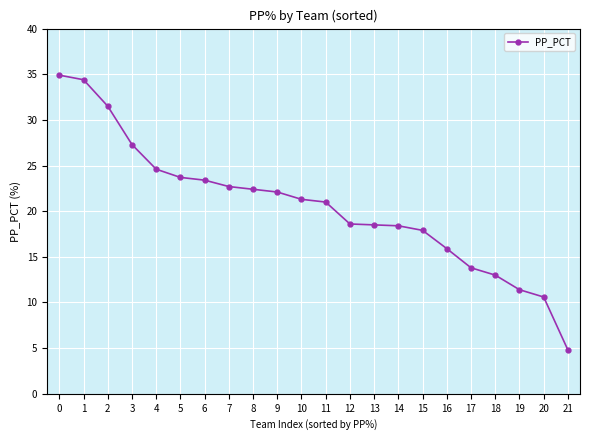

What is the value of the 20th point from the left?

11.4